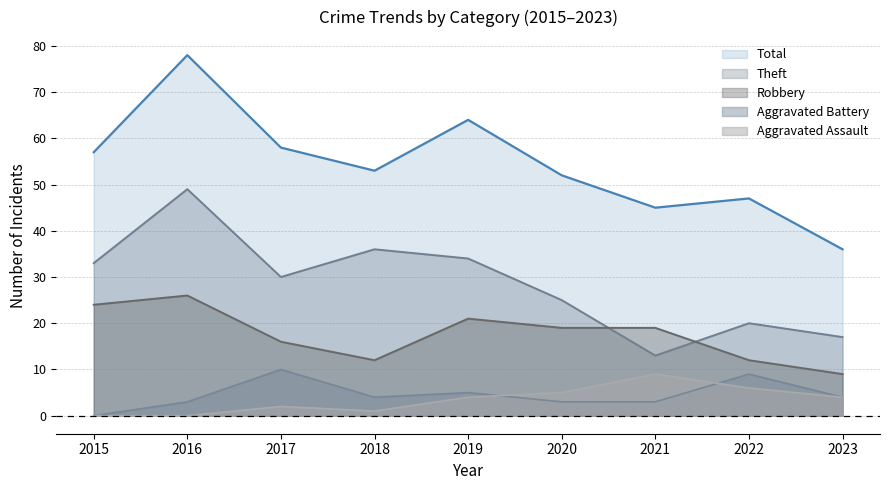

Reading right to left, list all the values displayed in this chart.

Robbery: 2023=9	2022=12	2021=19	2020=19	2019=21	2018=12	2017=16	2016=26	2015=24
Theft: 2023=17	2022=20	2021=13	2020=25	2019=34	2018=36	2017=30	2016=49	2015=33
Aggravated Assault: 2023=4	2022=6	2021=9	2020=5	2019=4	2018=1	2017=2	2016=0	2015=0
Aggravated Battery: 2023=4	2022=9	2021=3	2020=3	2019=5	2018=4	2017=10	2016=3	2015=0
Total: 2023=36	2022=47	2021=45	2020=52	2019=64	2018=53	2017=58	2016=78	2015=57